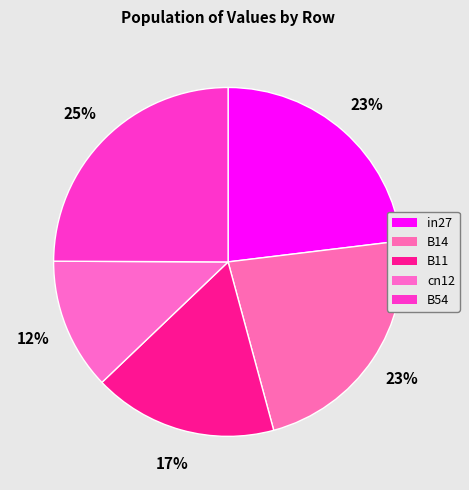

What percentage is the cn12 slice, to the nearest percent?

12%